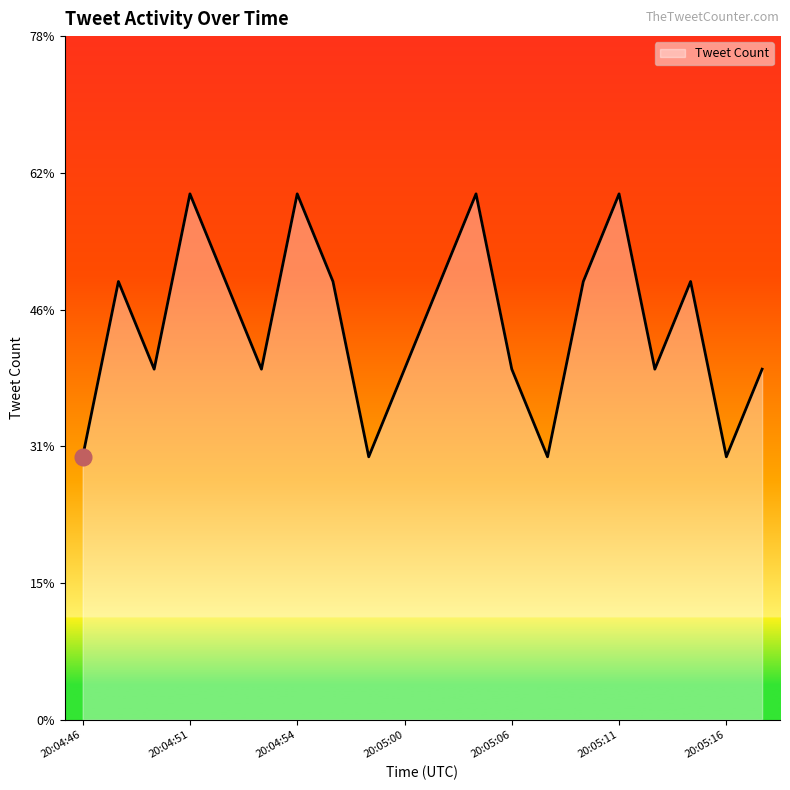

Does the chart display data point markers on the line(s)?

No